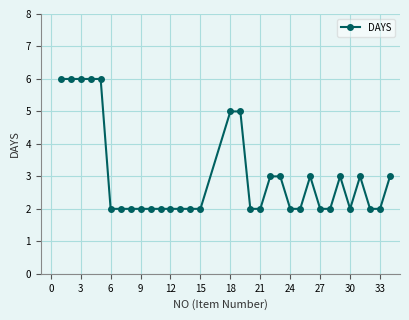

How many values are between 2 and 3?

25